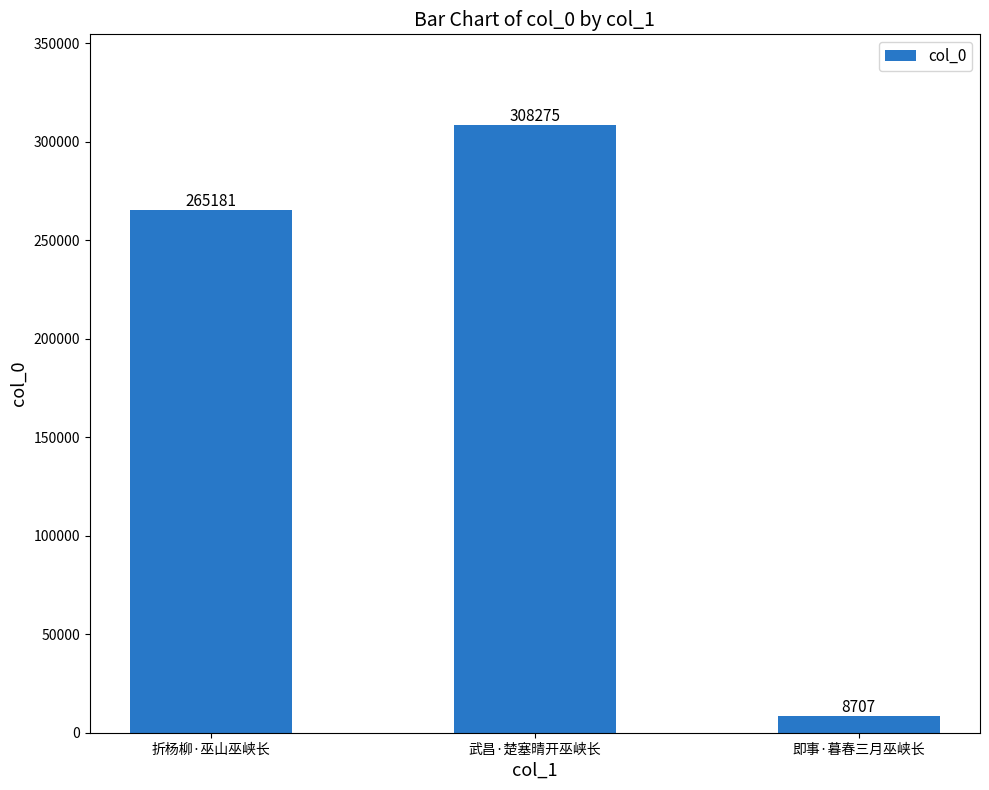

Rank the categories by value from lowest to highest.

即事·暮春三月巫峡长, 折杨柳·巫山巫峡长, 武昌·楚塞晴开巫峡长